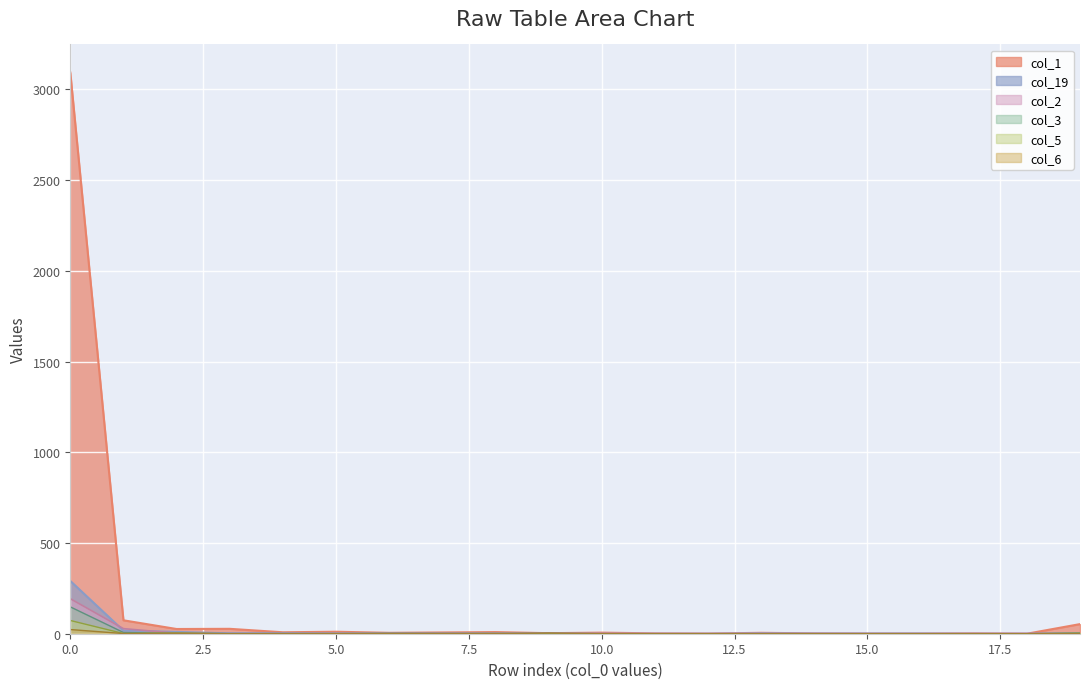

Is the value of col_1 at 10 greater than the value of col_19 at 6?

Yes